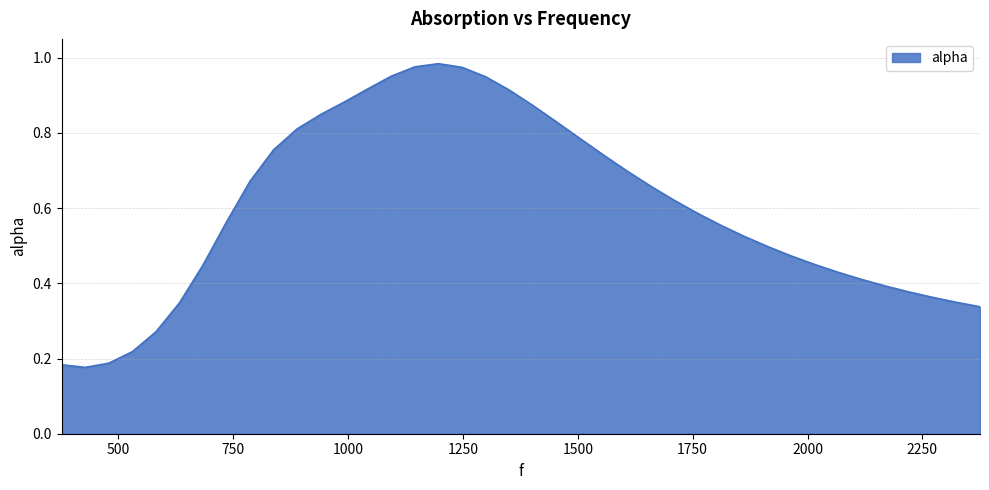

Is this an area chart (filled region under the line)?

Yes